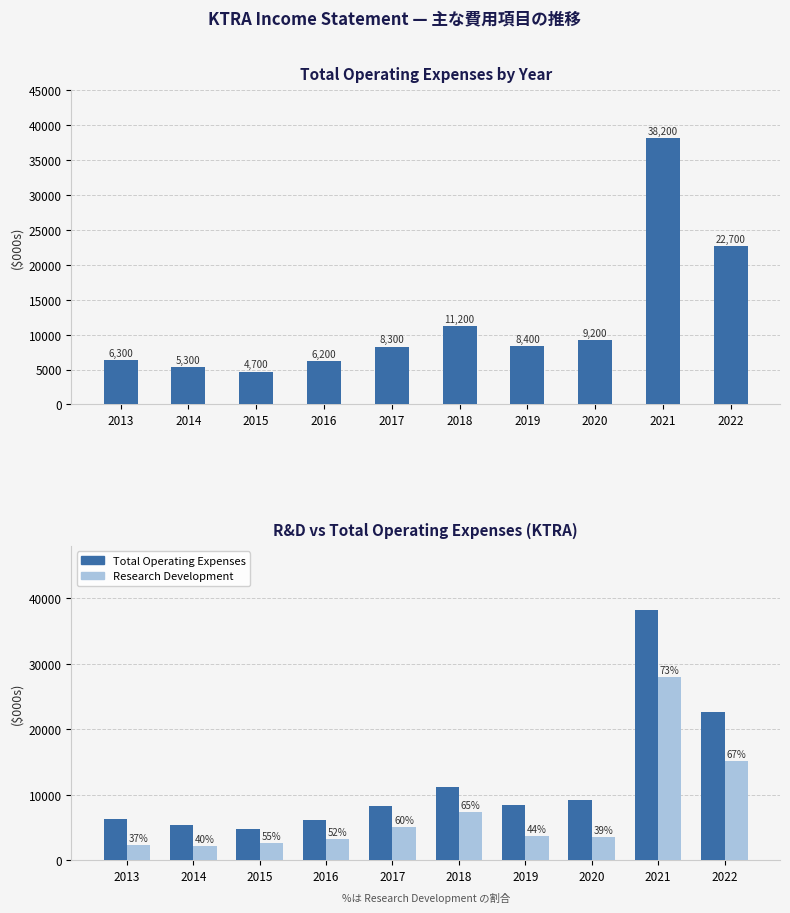

What is the difference between the highest and lowest values at 2022?

7500